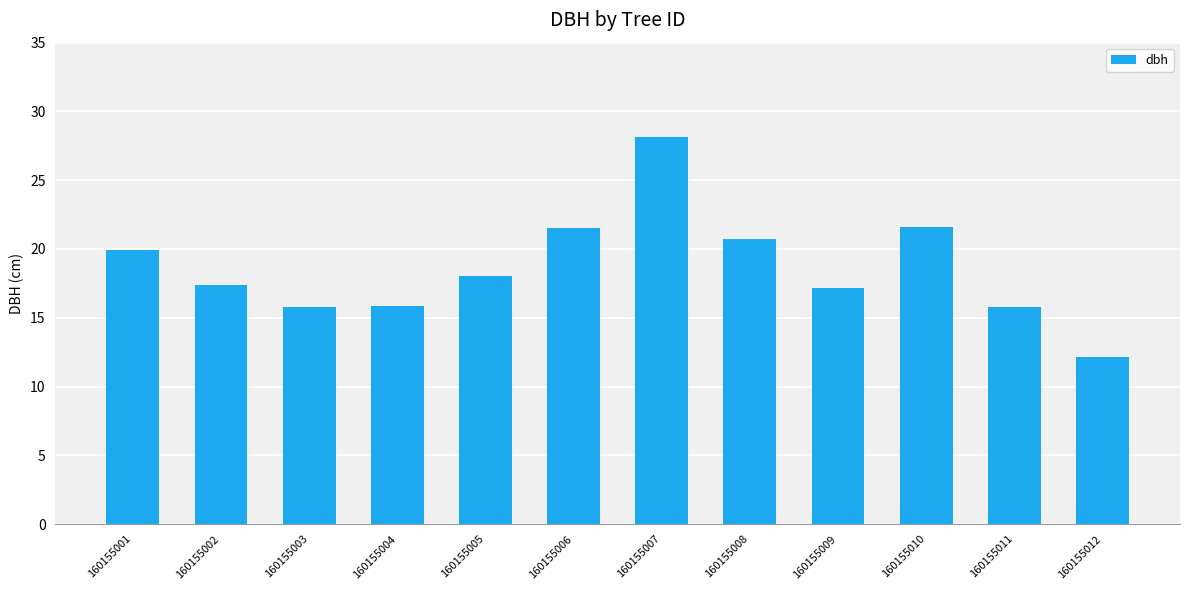

Count the number of values greater than 18.

6